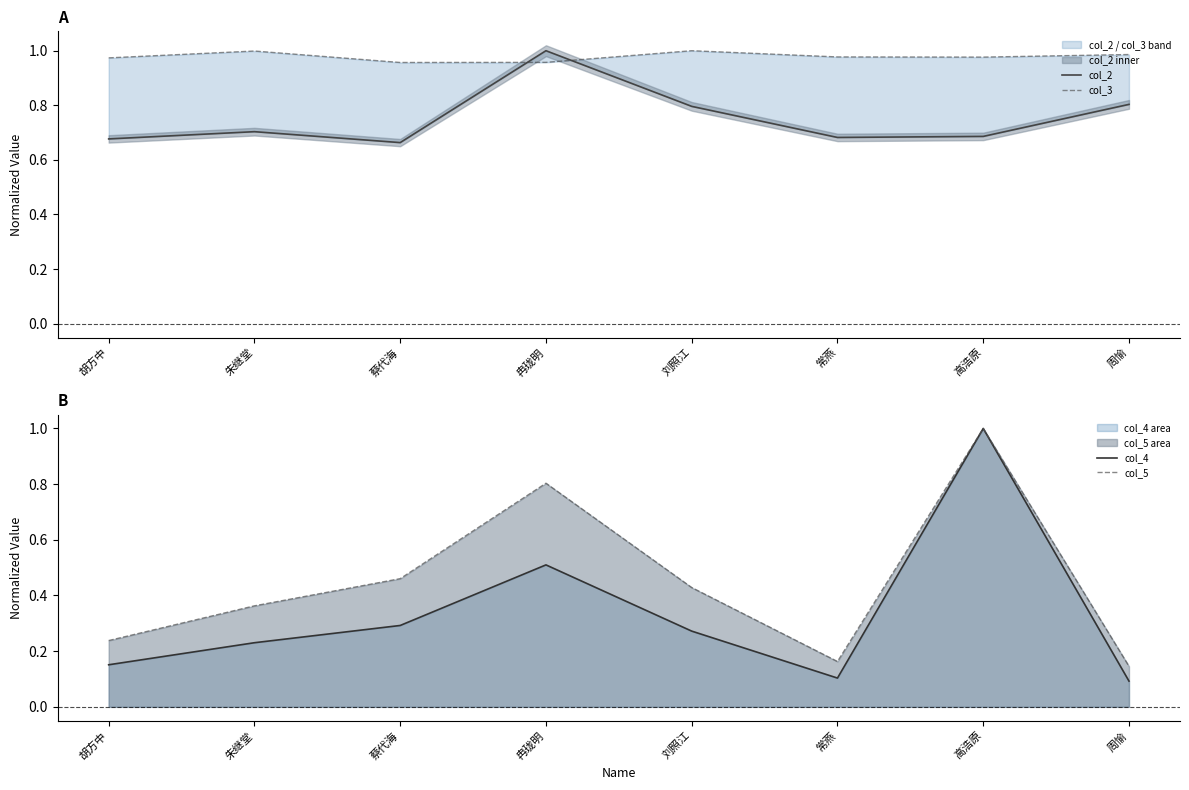

Reading left to right, what are all the values shown in this chart?

col_2: 胡方中=0.7	朱继堂=0.7	蔡代海=0.7	冉珑明=1.0	刘照江=0.8	常燕=0.7	高浩原=0.7	周愉=0.8
col_3: 胡方中=1.0	朱继堂=1.0	蔡代海=1.0	冉珑明=1.0	刘照江=1.0	常燕=1.0	高浩原=1.0	周愉=1.0
col_4: 胡方中=0.2	朱继堂=0.2	蔡代海=0.3	冉珑明=0.5	刘照江=0.3	常燕=0.1	高浩原=1.0	周愉=0.1
col_5: 胡方中=0.2	朱继堂=0.4	蔡代海=0.5	冉珑明=0.8	刘照江=0.4	常燕=0.2	高浩原=1.0	周愉=0.1